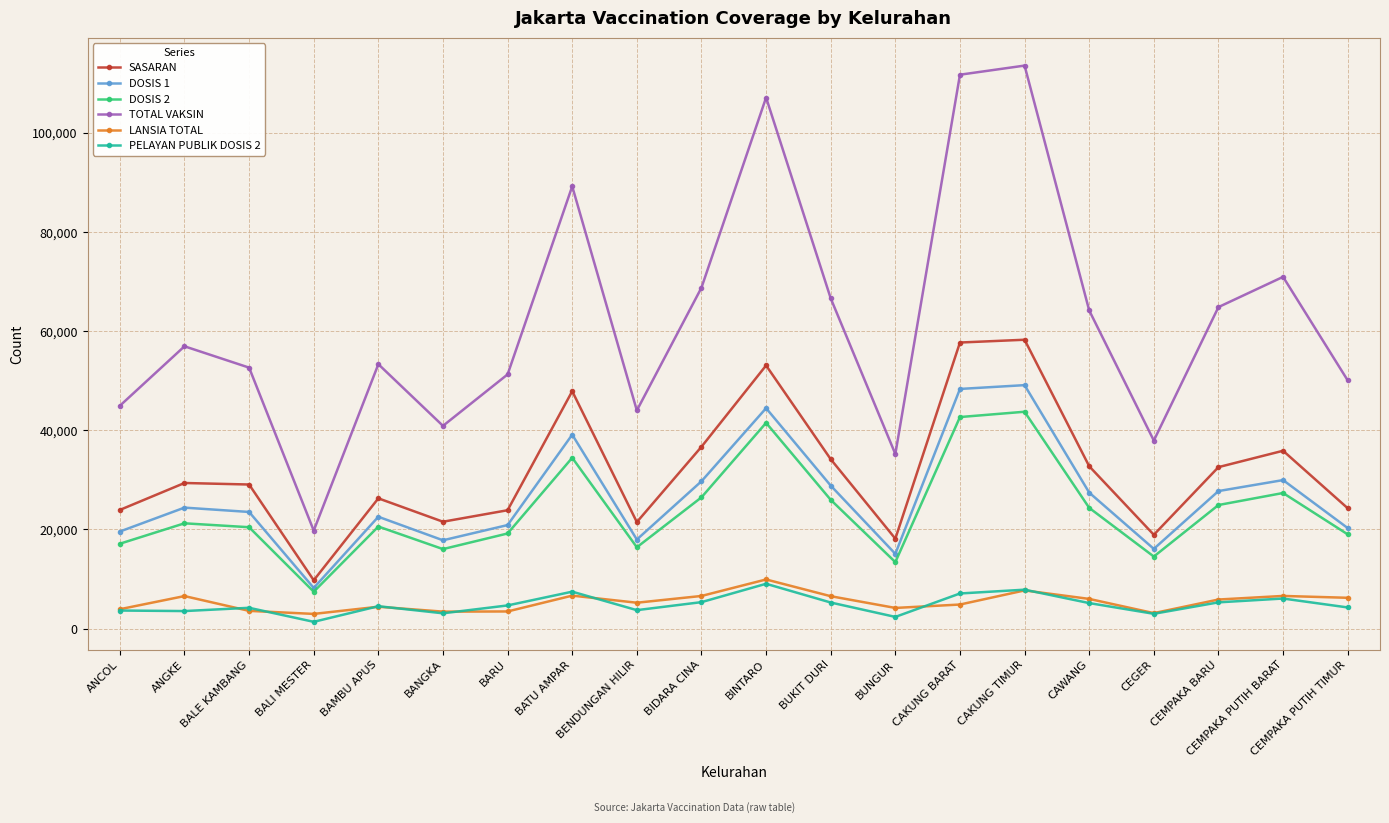

At which category does DOSIS 1 reach its first local valley?

BALI MESTER